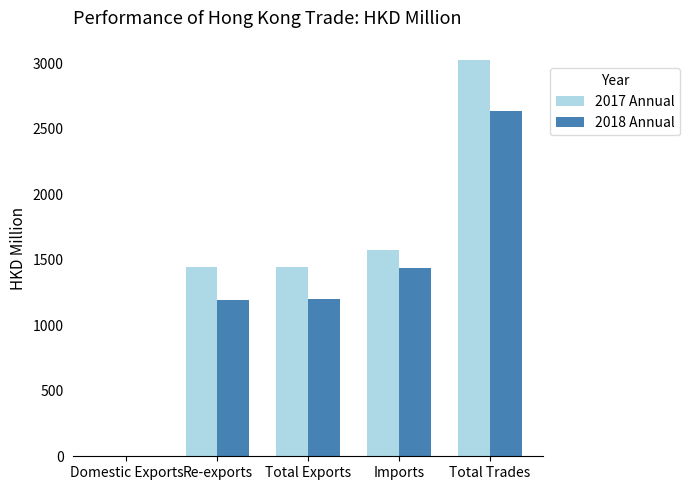

What are all the series names shown in the legend?

2017 Annual, 2018 Annual